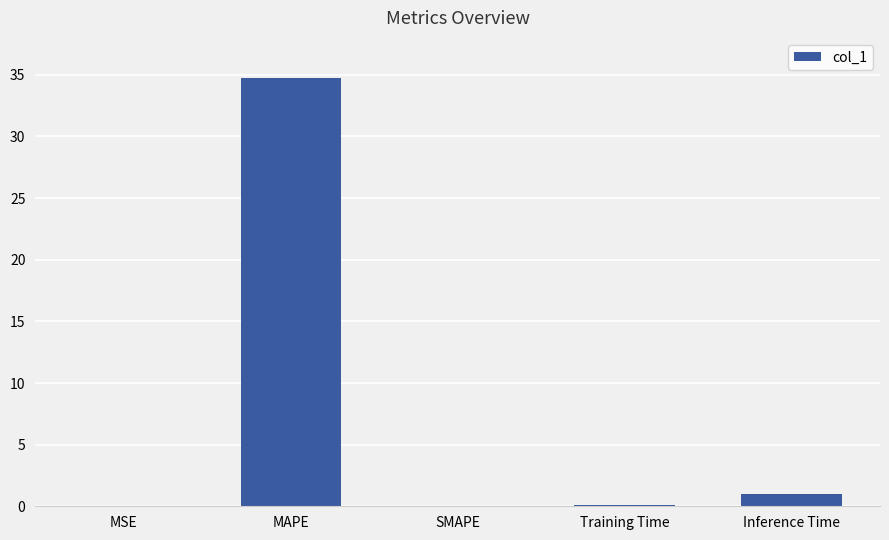

Are the bars grouped side by side (vs. stacked)?

No